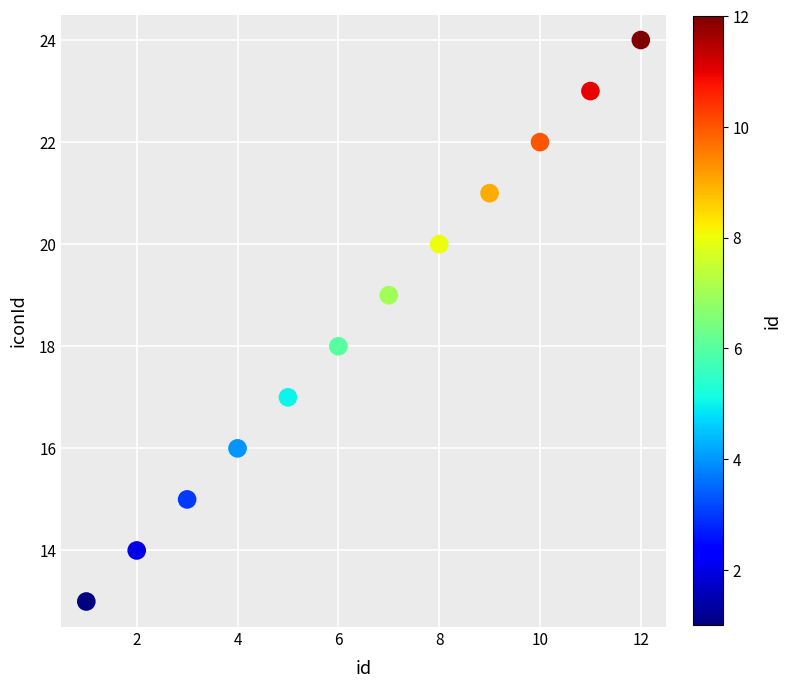

What is the range of X values (max minus min)?

11